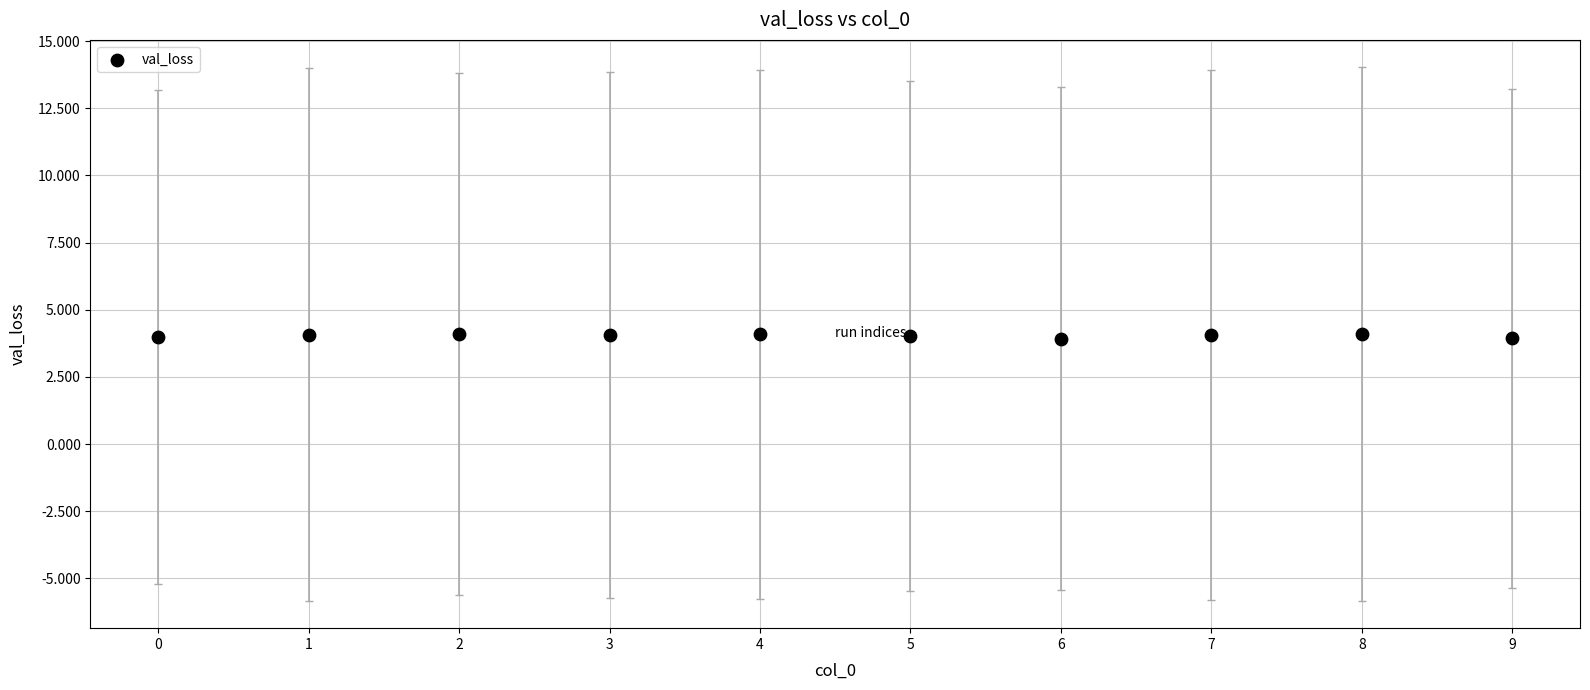

What is the range of X values (max minus min)?

9.0